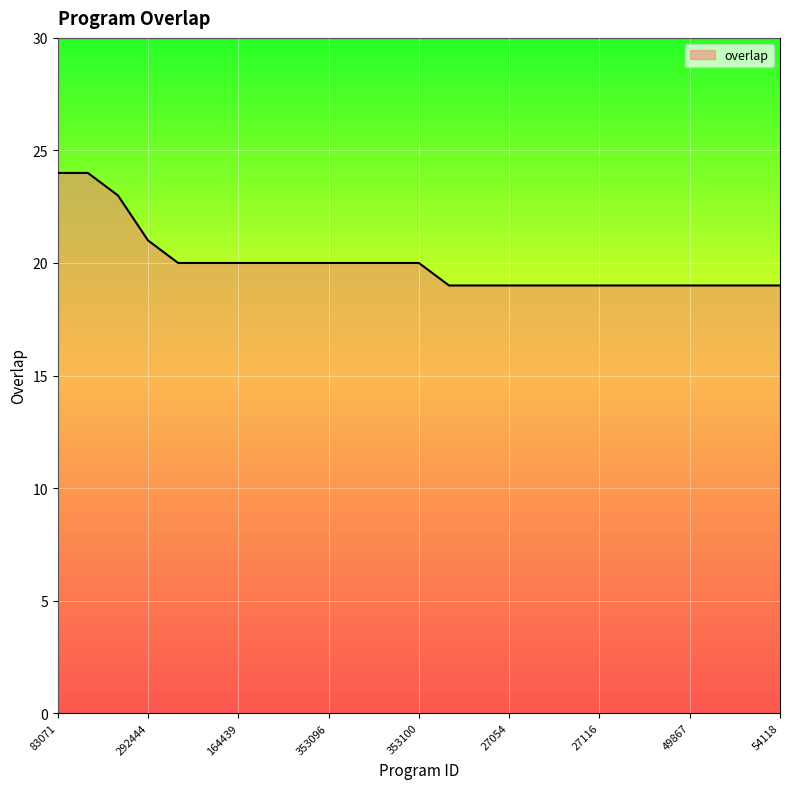

What is the smallest value displayed?

19